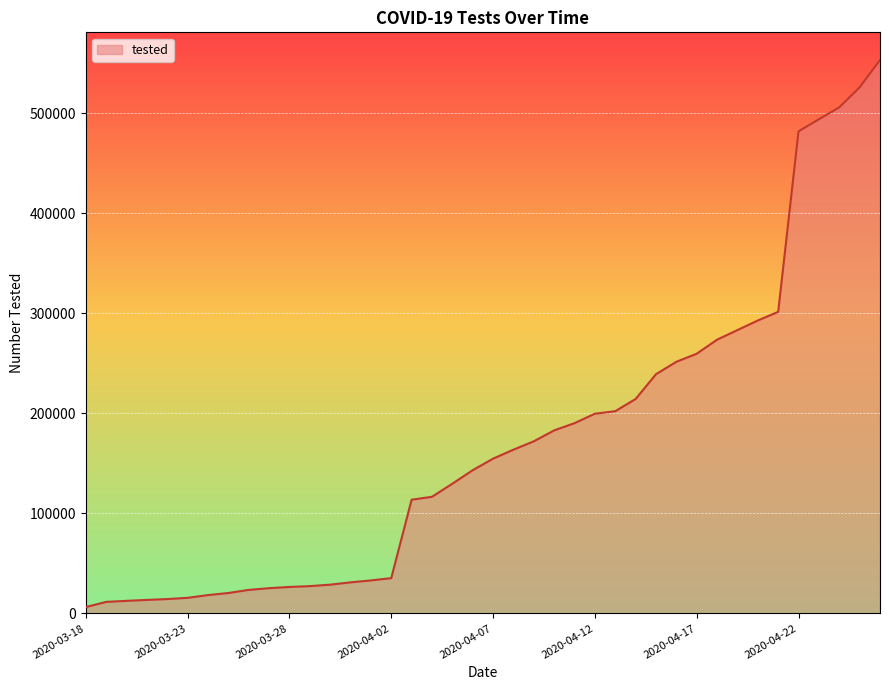

What is the maximum value shown in the chart?

553409